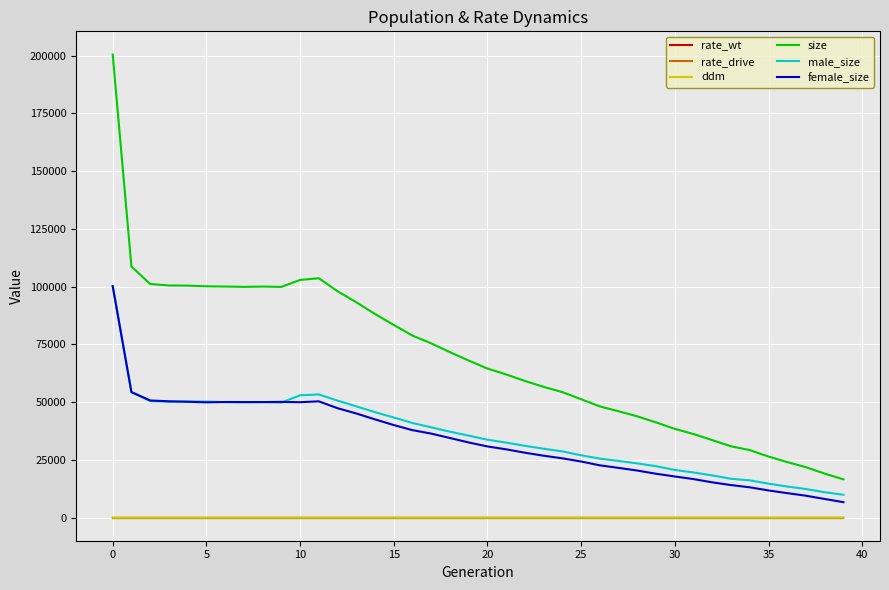

True or false: rate_wt and size cross at least once.

False